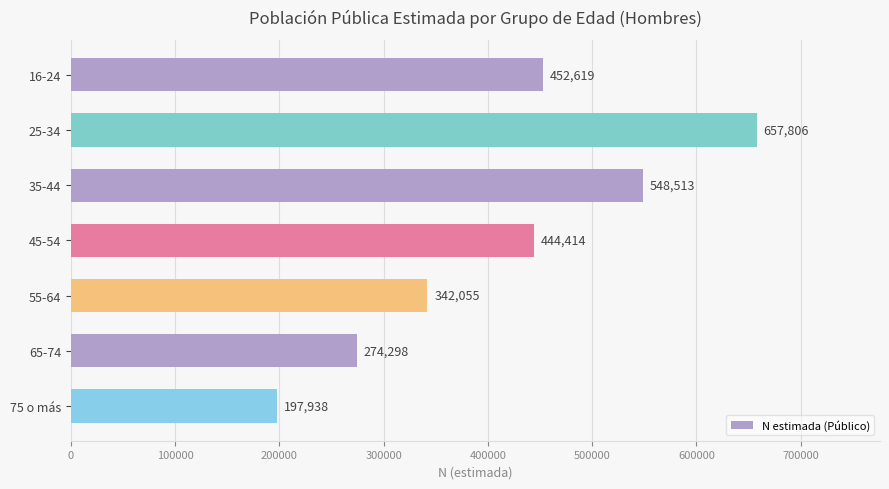

What is the smallest value displayed?

197938